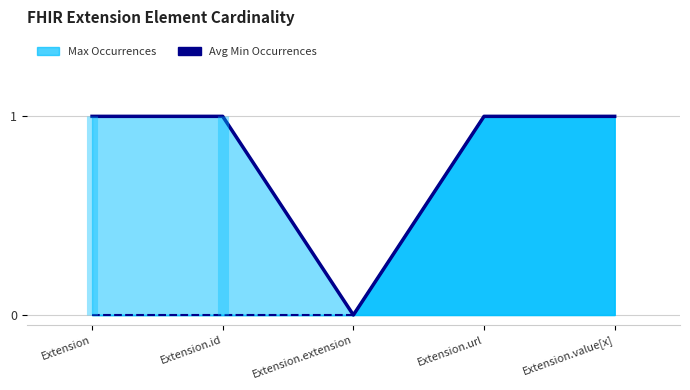

Is it true that Avg Min Occurrences equals 0 at Extension.url?

False